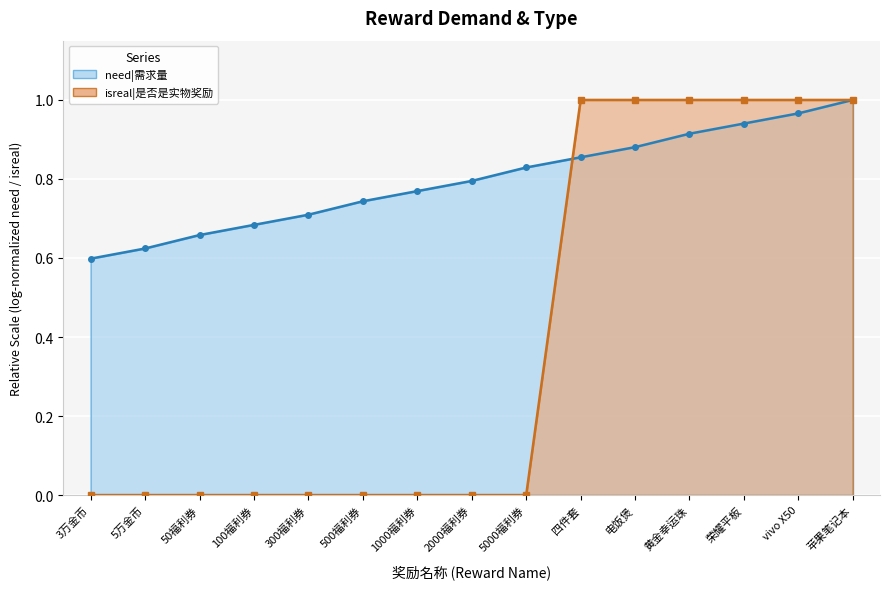

What is the sum of all values?

6